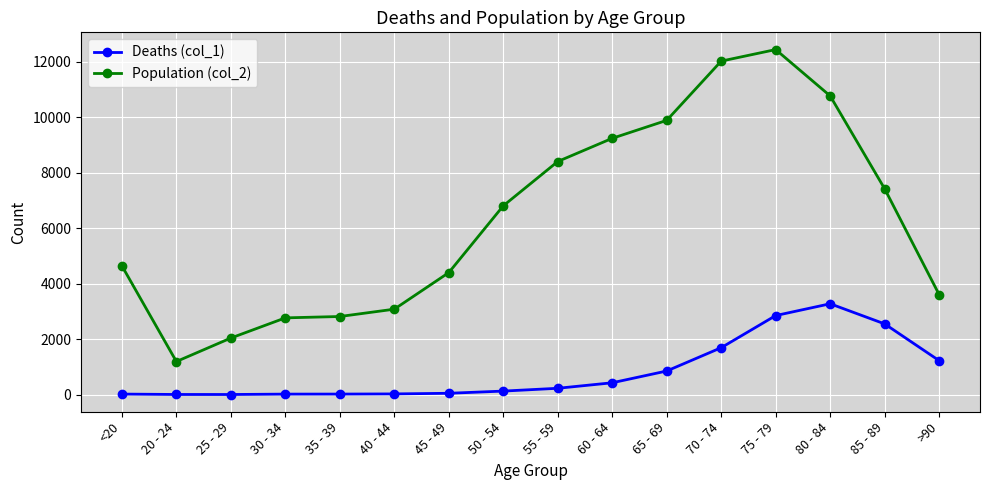

What are all the series names shown in the legend?

Deaths (col_1), Population (col_2)